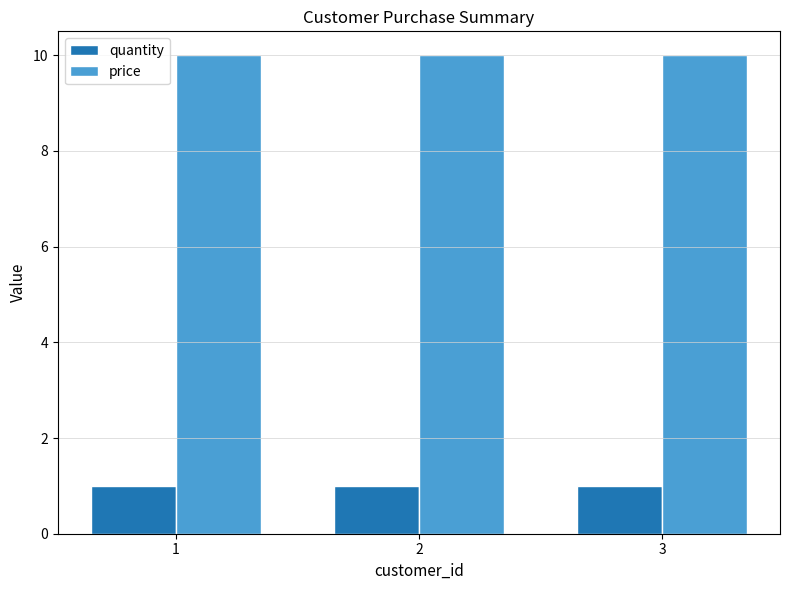

What is the value of the price bar at the 2nd from the left?

10